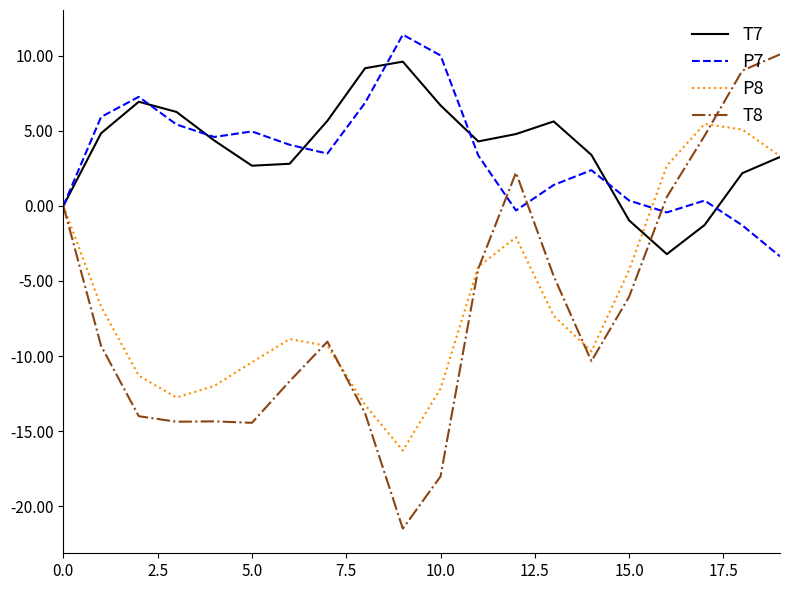

What is the lowest value of the T7 series?

-3.2